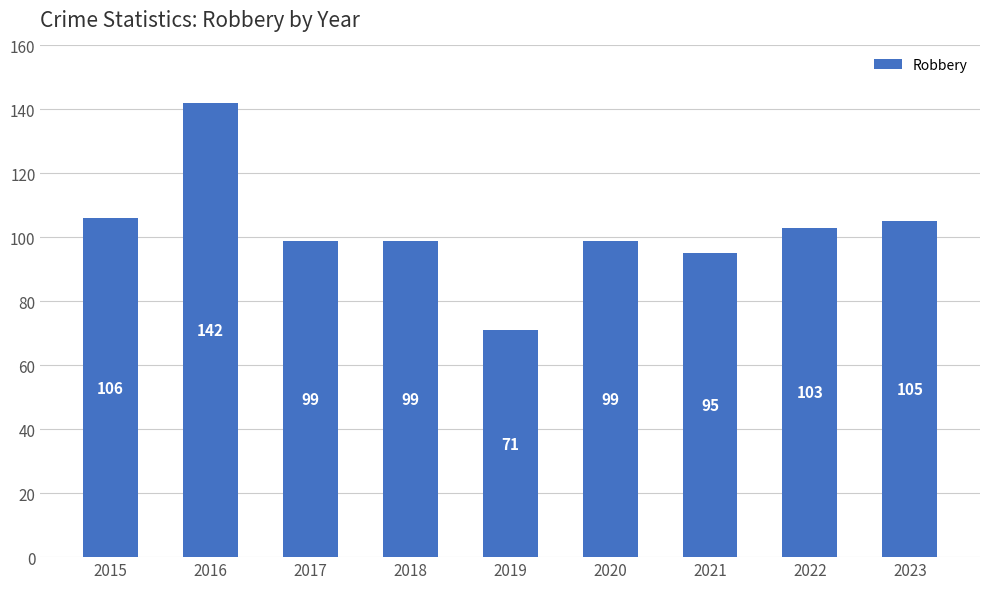

What value does the data have at 2023?

105